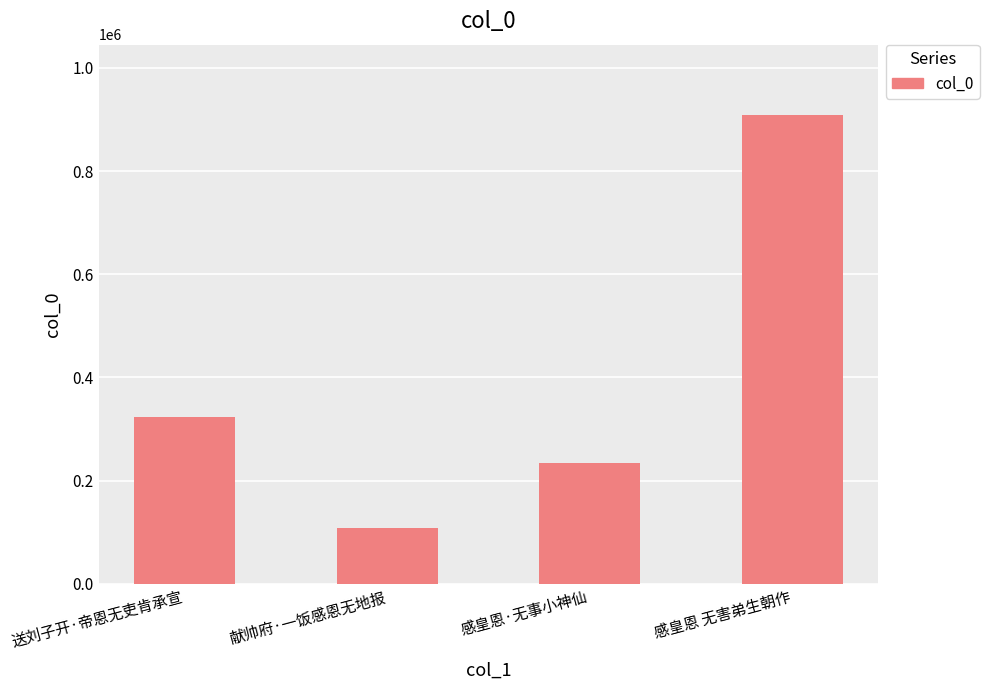

Reading left to right, extract all data points from this chart.

324100	108850	233415	908537